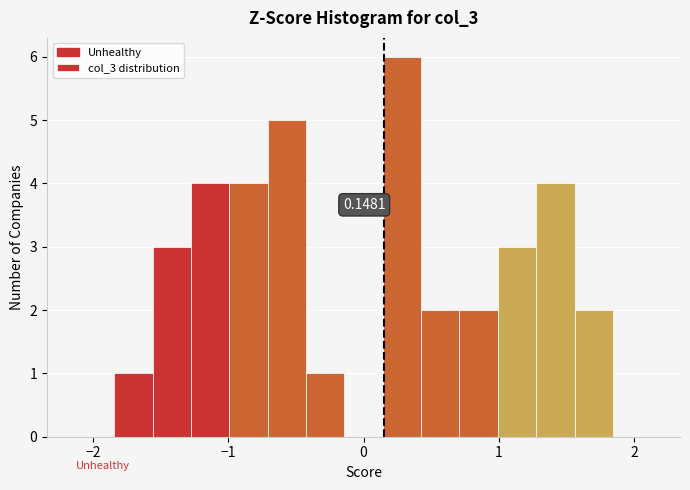

Around what value on the x-axis is the tallest bar? Give the approximate position of its centre, as read against the axis.

0.3